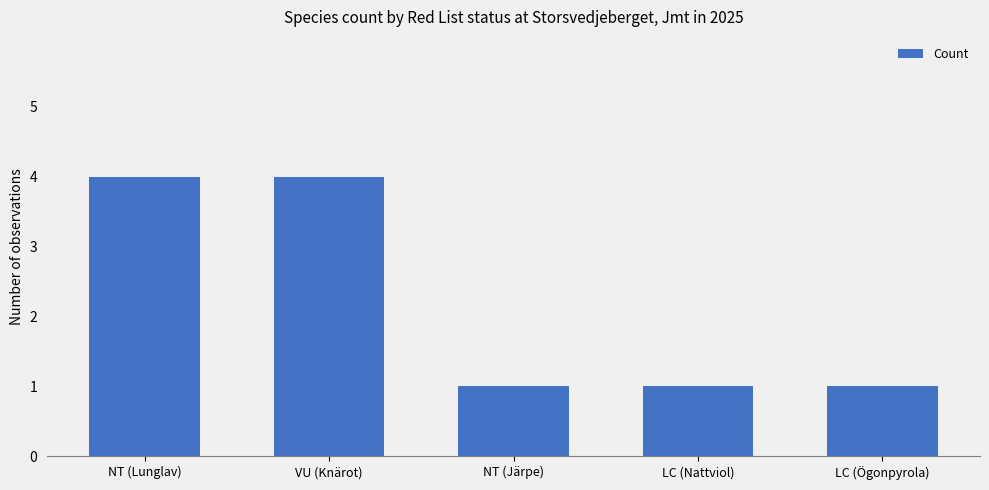

What is the difference between the second highest and minimum values?

3